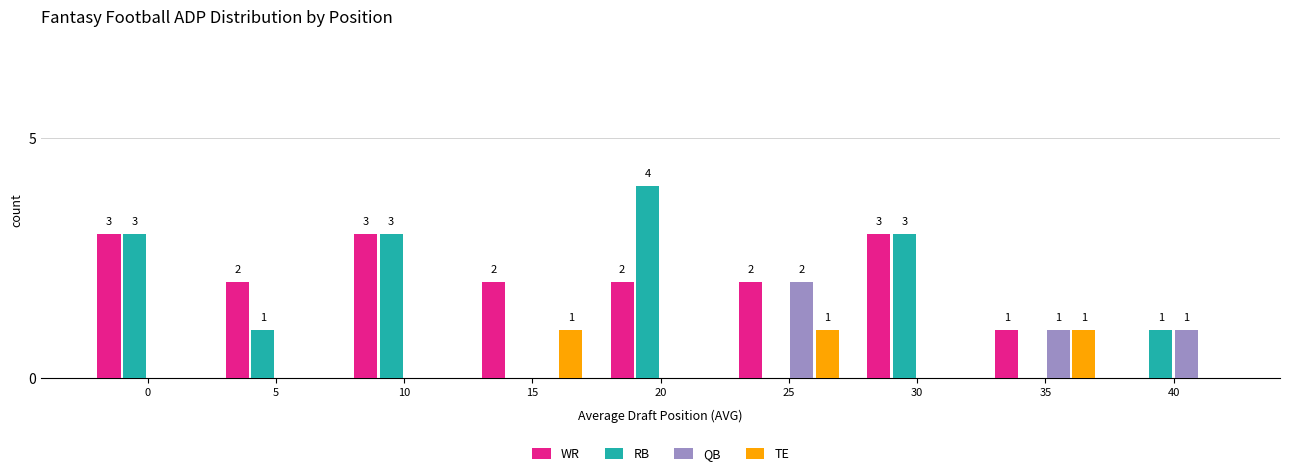

Reading left to right, list all the values displayed in this chart.

WR: 0=3	5=2	10=3	15=2	20=2	25=2	30=3	35=1	40=0
RB: 0=3	5=1	10=3	15=0	20=4	25=0	30=3	35=0	40=1
QB: 0=0	5=0	10=0	15=0	20=0	25=2	30=0	35=1	40=1
TE: 0=0	5=0	10=0	15=1	20=0	25=1	30=0	35=1	40=0